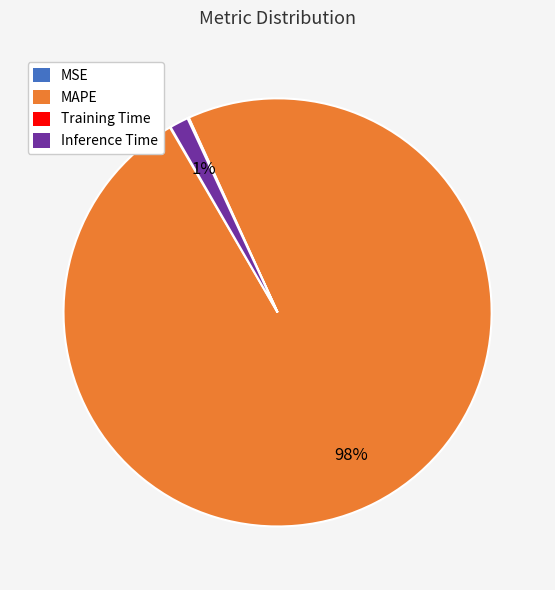

The MAPE slice represents 92% of the pie. True or false?

False